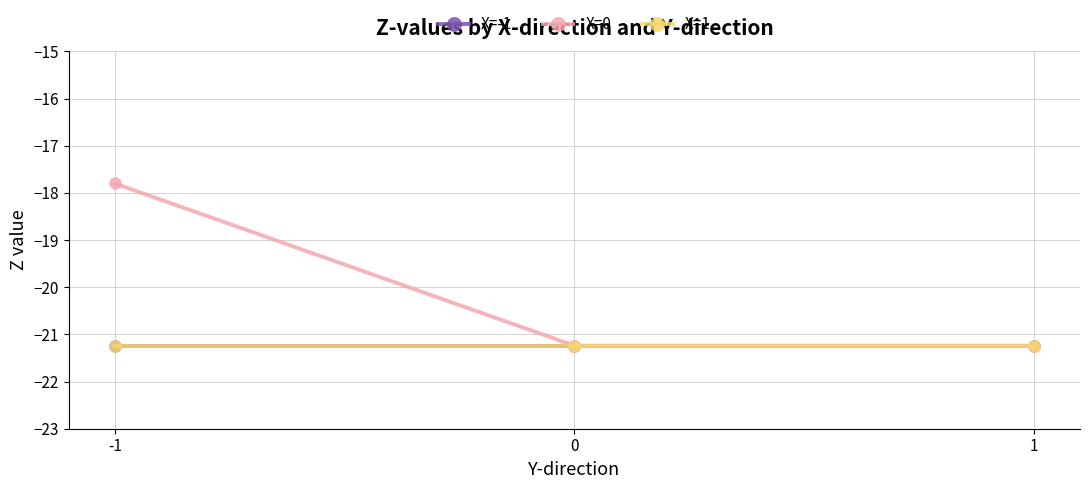

Does the chart display data point markers on the line(s)?

Yes